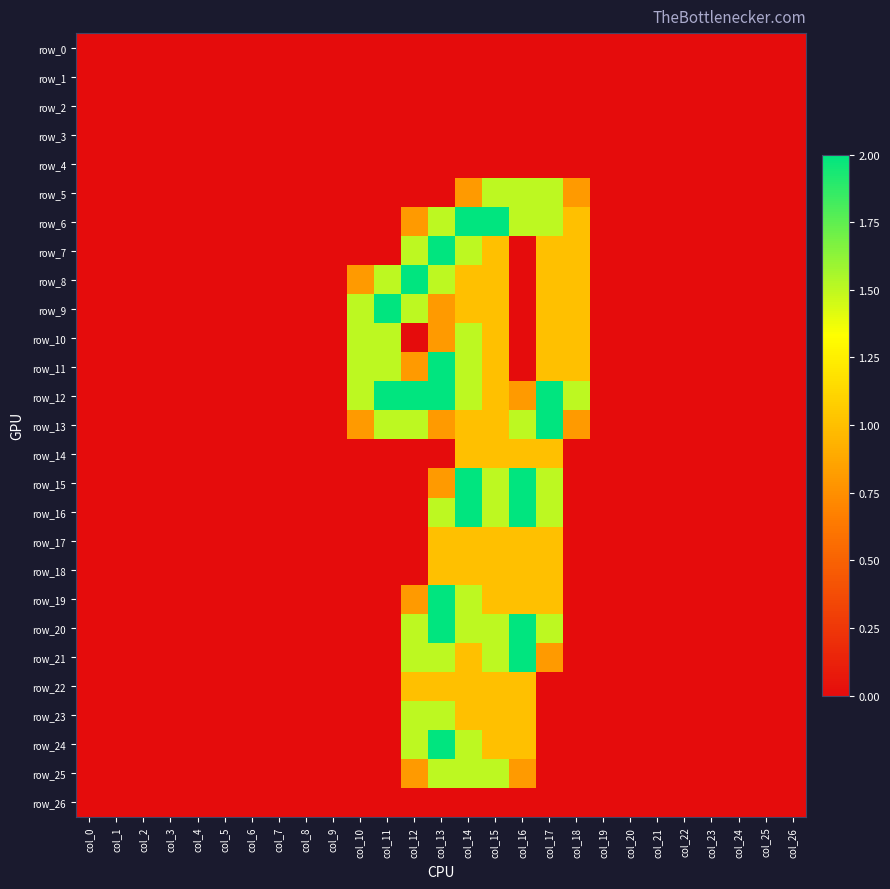

Which series has the largest total across all categories?

row_12